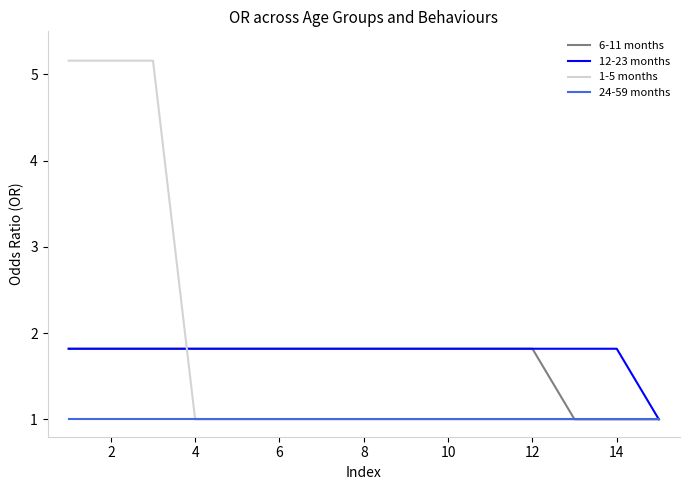

What is the minimum value shown in the chart?

1.0